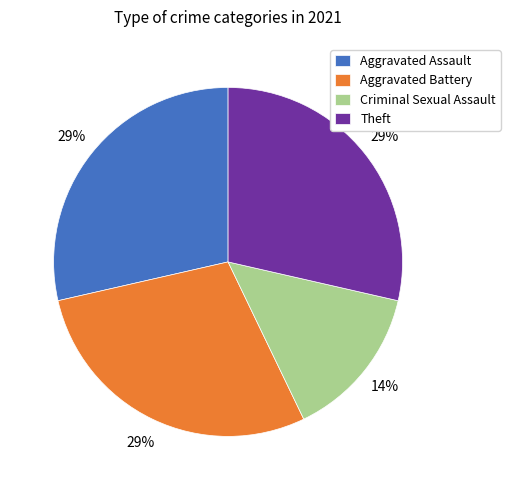

True or false: Aggravated Battery accounts for 29% of the total.

True